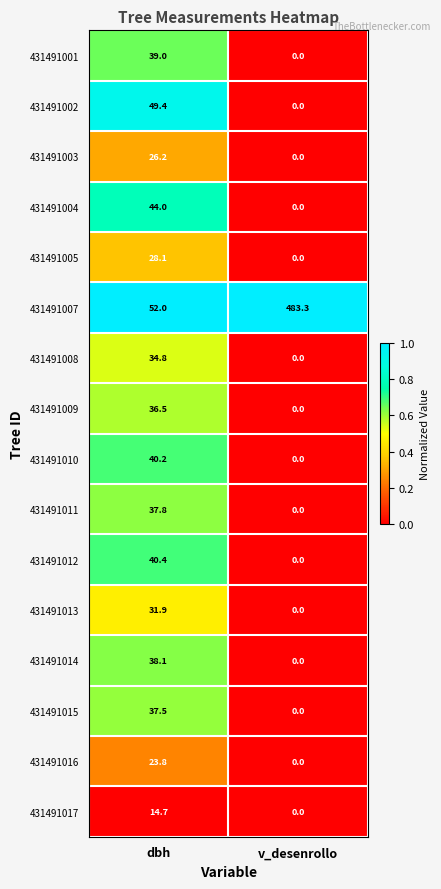

Rank the categories by 431491015 value from lowest to highest.

v_desenrollo, dbh